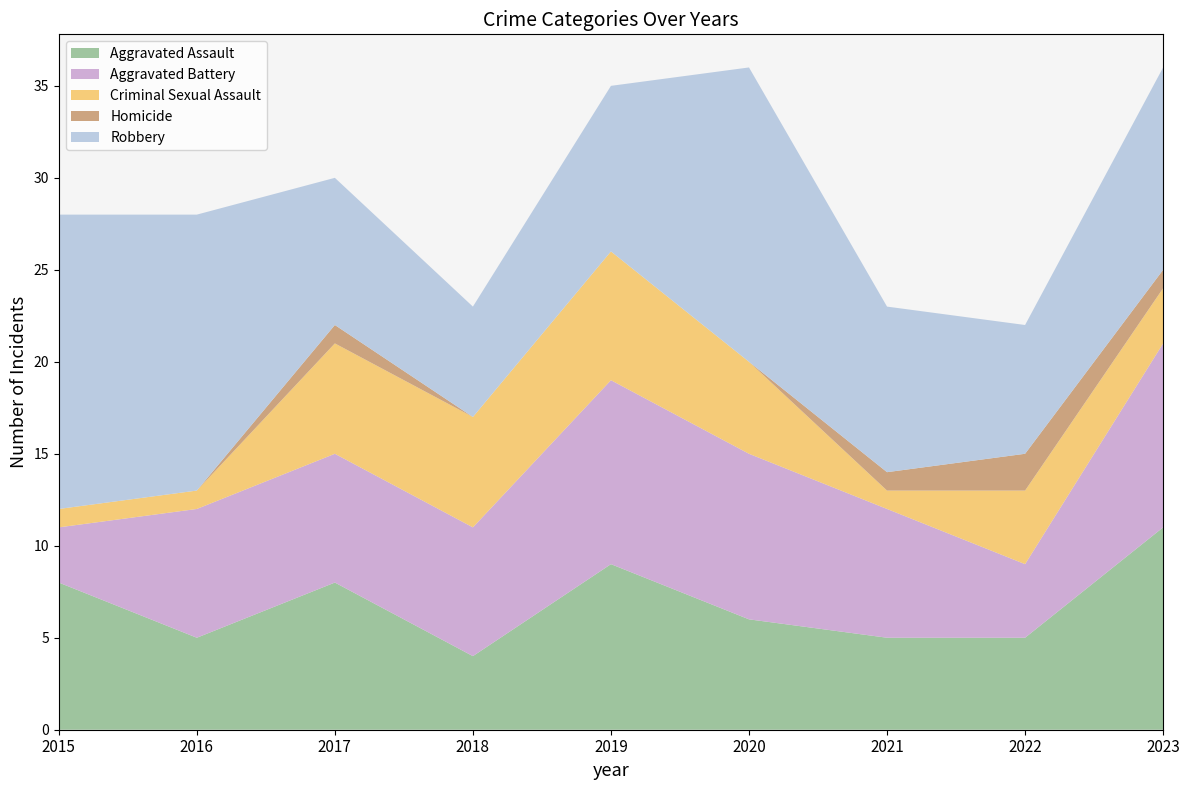

Reading left to right, extract all data points from this chart.

Aggravated Assault: 8	5	8	4	9	6	5	5	11
Aggravated Battery: 3	7	7	7	10	9	7	4	10
Criminal Sexual Assault: 1	1	6	6	7	5	1	4	3
Homicide: 0	0	1	0	0	0	1	2	1
Robbery: 16	15	8	6	9	16	9	7	11